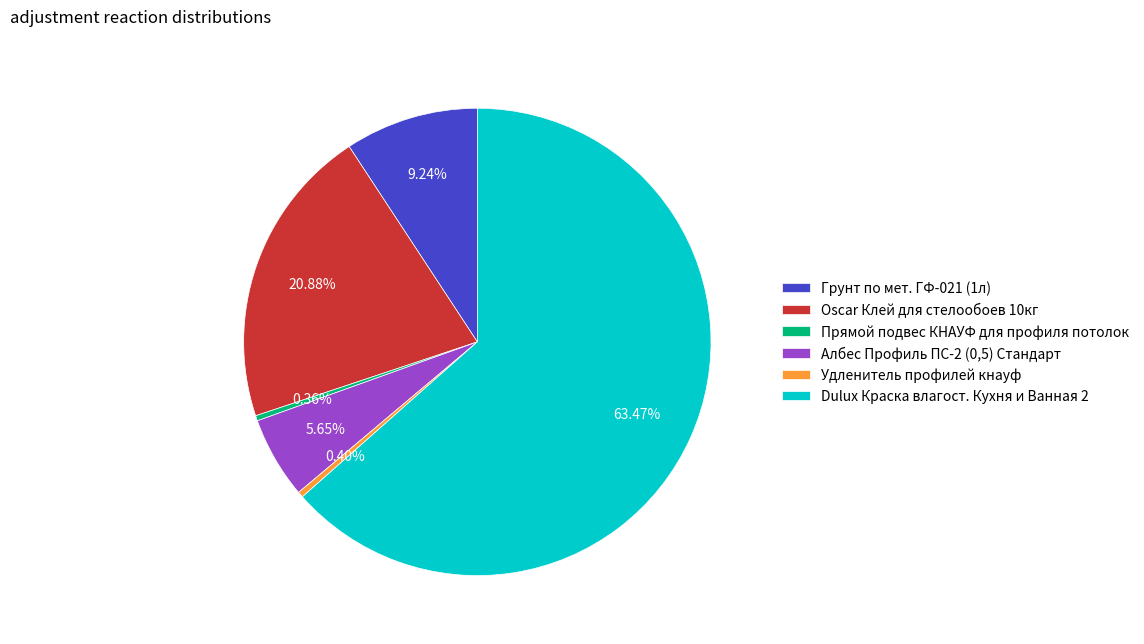

How many slices are in this pie chart?

6